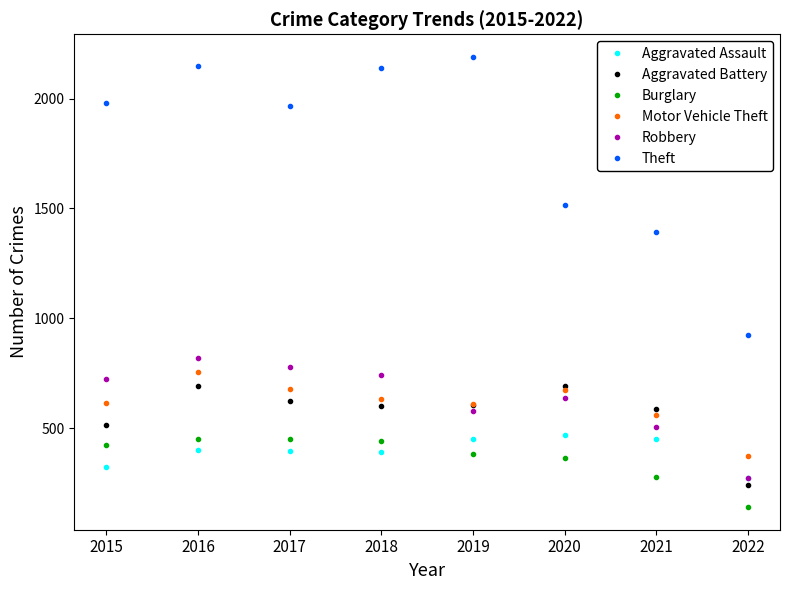

What is the minimum value shown in the chart?

141